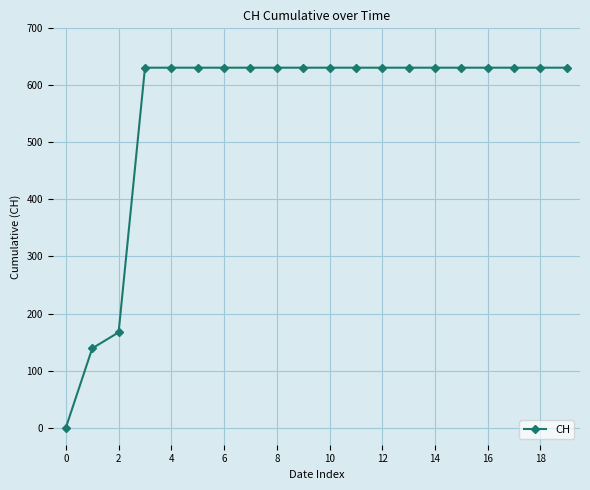

What is the difference between the second highest and second lowest values?

492